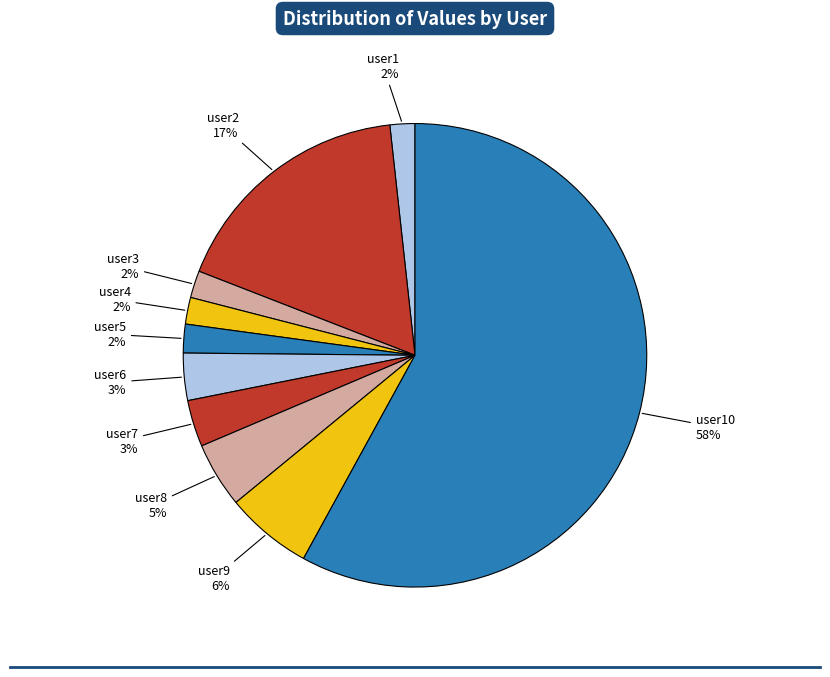

Count the number of slices in the pie.

10